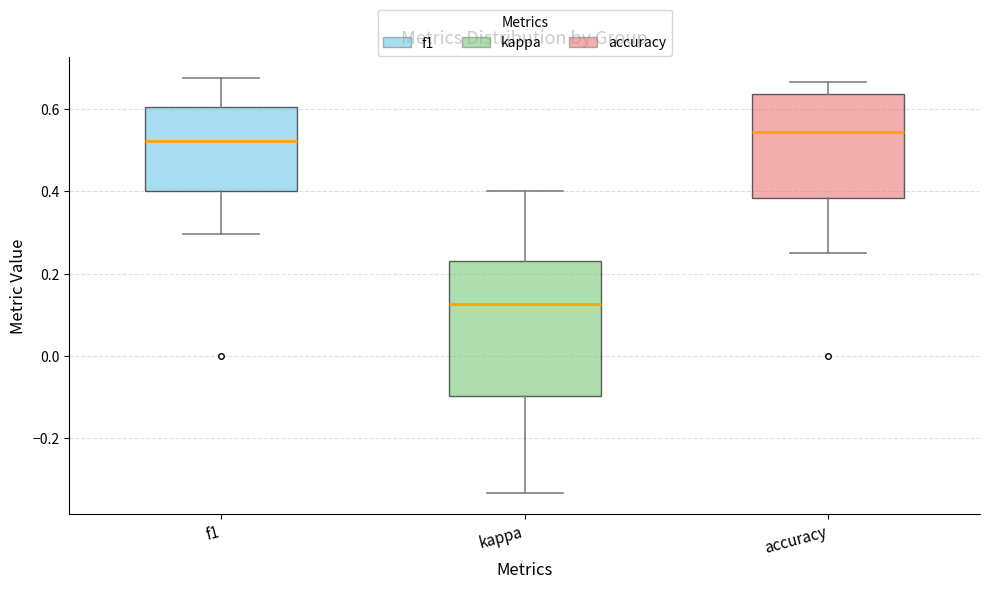

Reading left to right, transcribe this box plot: for each box, give where its median line is, the range the box spans, and where its two whiskers end, as read against the y-axis. The values are not printed on the chart, so give them approximately, as read against the axis.

f1: median 0.52, box 0.40 to 0.60, whiskers 0.30 to 0.68
kappa: median 0.12, box -0.10 to 0.24, whiskers -0.34 to 0.40
accuracy: median 0.54, box 0.38 to 0.64, whiskers 0.26 to 0.66